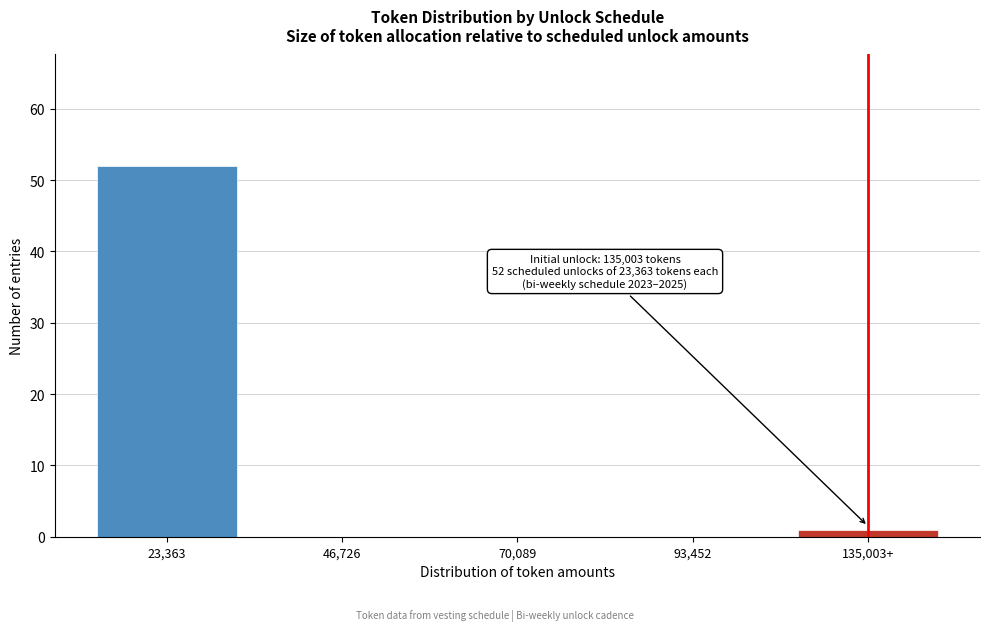

Reading left to right, extract all data points from this chart.

23,363=52	46,726=0	70,089=0	93,452=0	135,003+=1